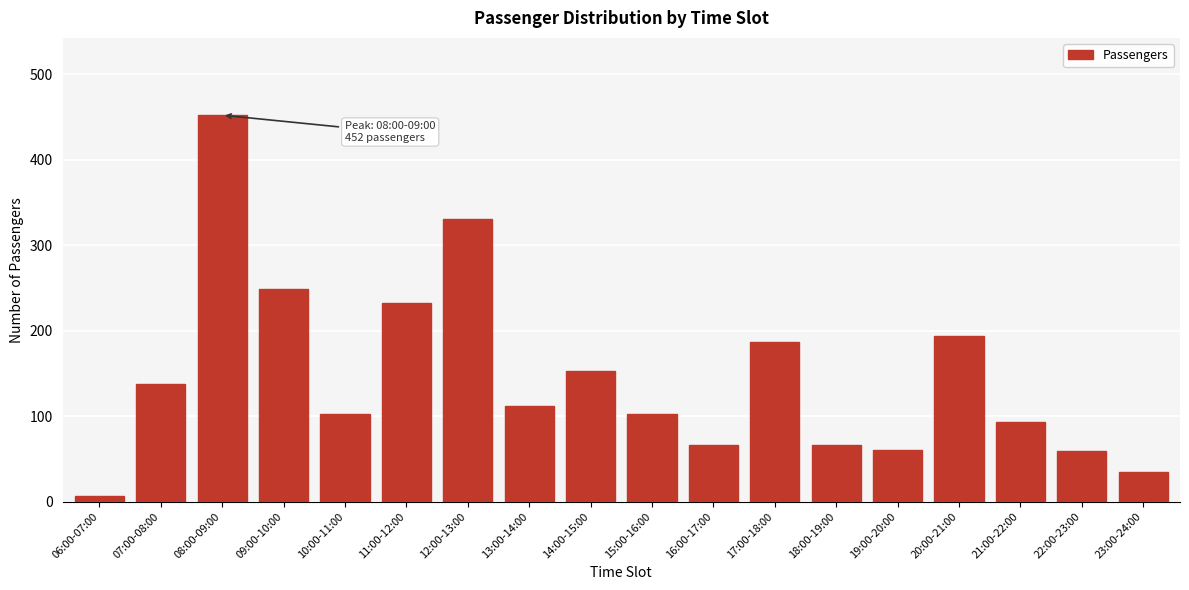

What is the difference between the maximum and second lowest values?

417